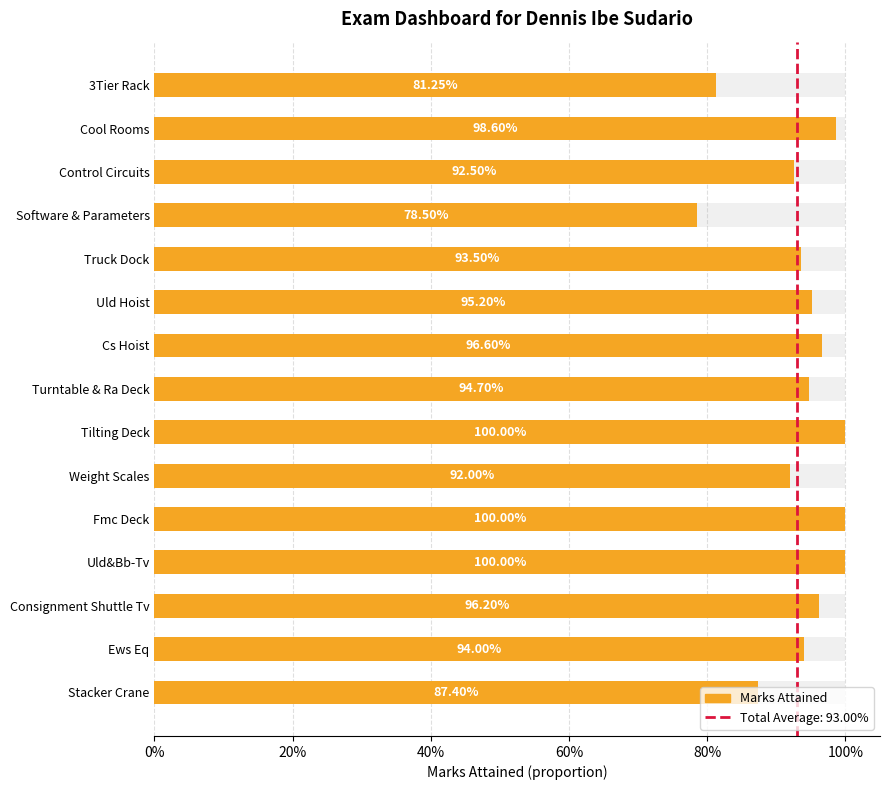

True or false: the data shows 1.0 at Uld Hoist.

True